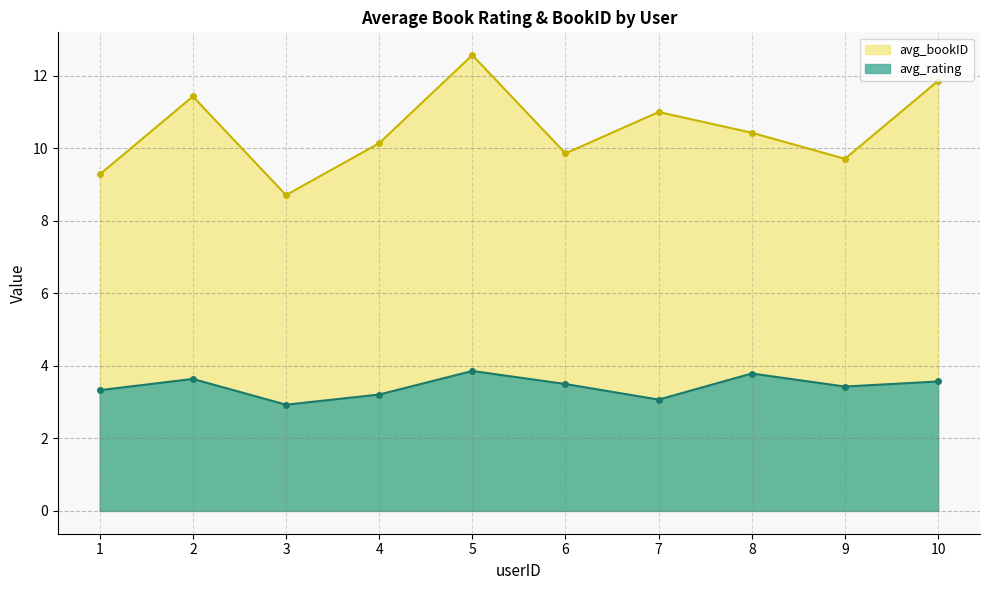

Reading right to left, list all the values displayed in this chart.

avg_rating: 10=3.6	9=3.4	8=3.8	7=3.1	6=3.5	5=3.9	4=3.2	3=2.9	2=3.6	1=3.3
avg_bookID: 10=11.9	9=9.7	8=10.4	7=11.0	6=9.9	5=12.6	4=10.1	3=8.7	2=11.4	1=9.3